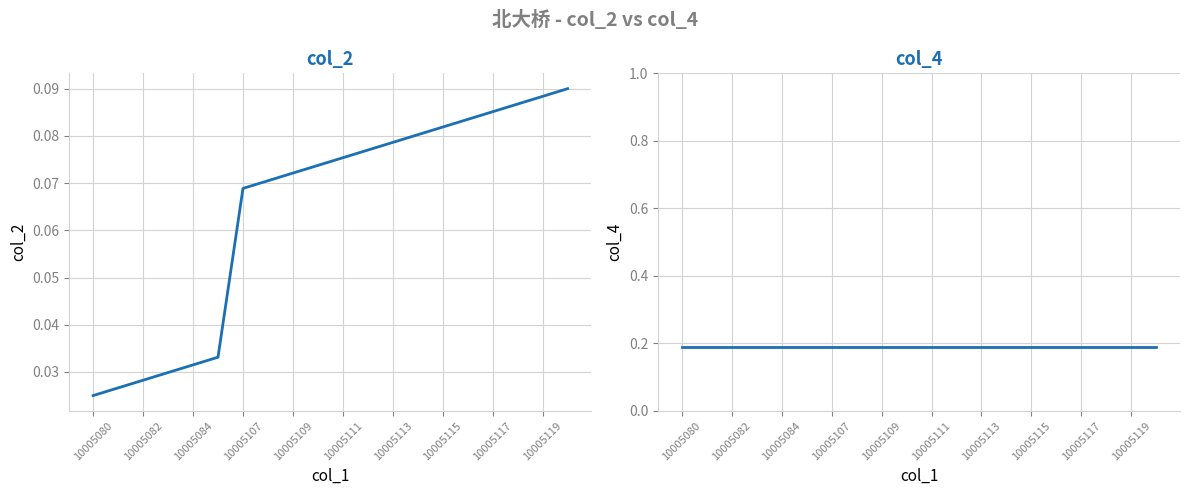

What is the sum of the col_4 values at 10005113 and 10005119?

0.4